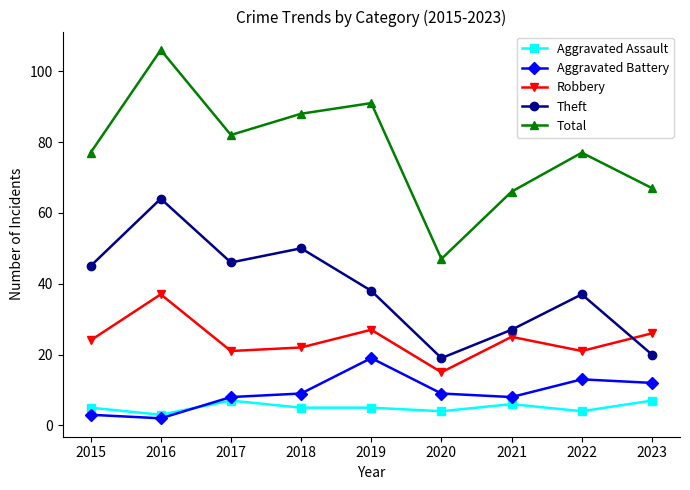

At which label does Total reach its peak?

2016